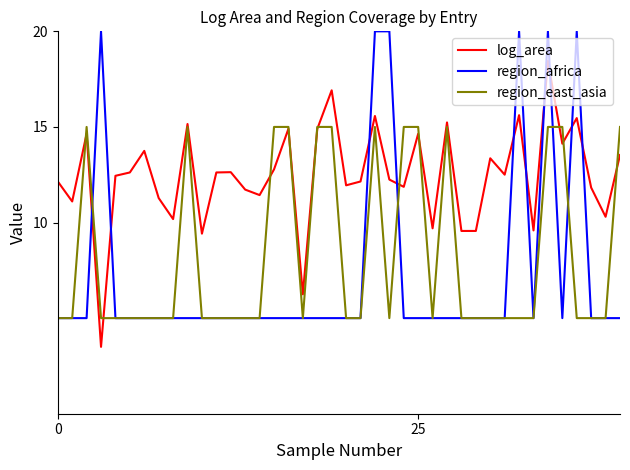

Which series has the largest total across all categories?

log_area